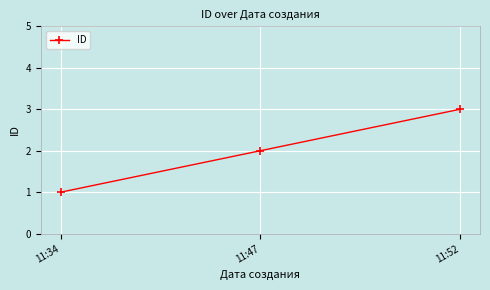

What is the change in value from 11:34 to 11:47?

+1